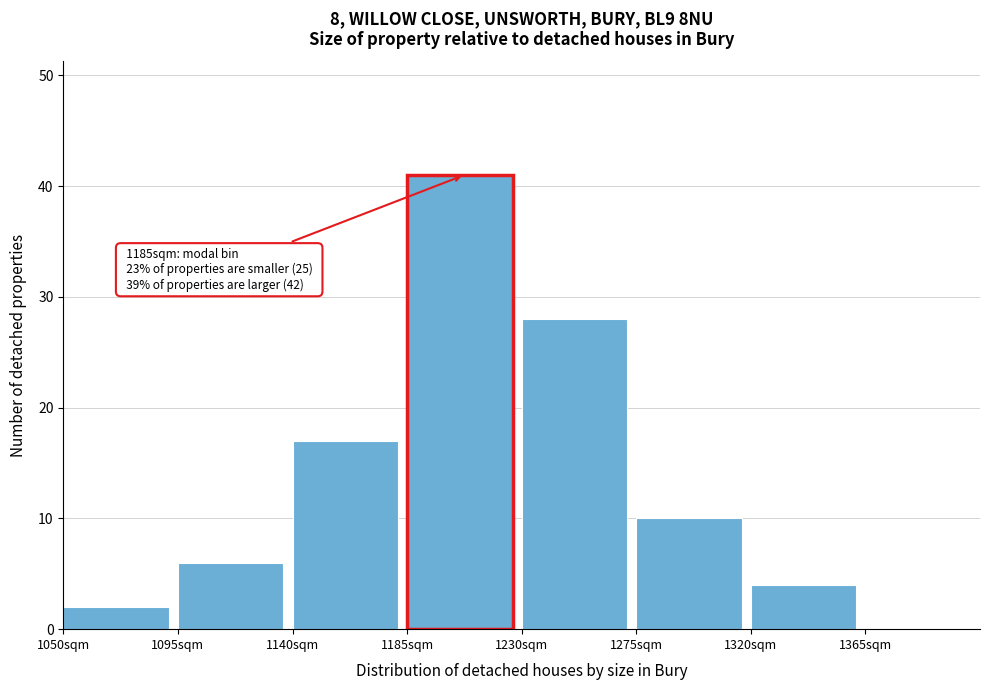

Over which range of the x-axis is the bar tallest?

1185 to 1230